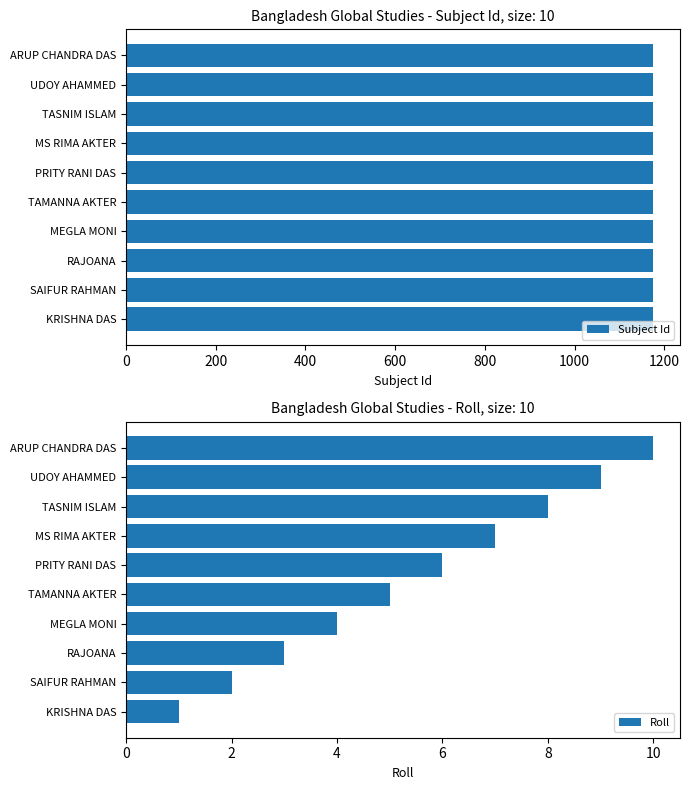

What is the approximate value of Roll at RAJOANA?

3